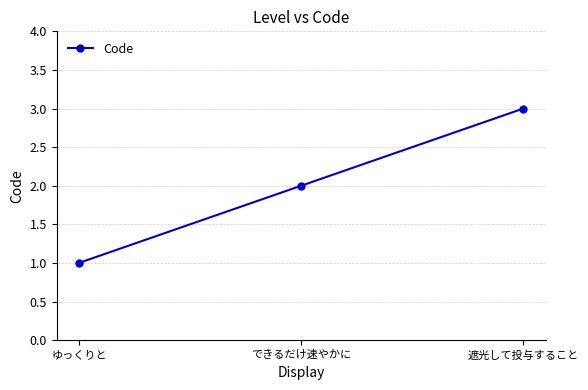

Approximately how many times larger is the value at 遮光して投与すること compared to ゆっくりと?

3.0